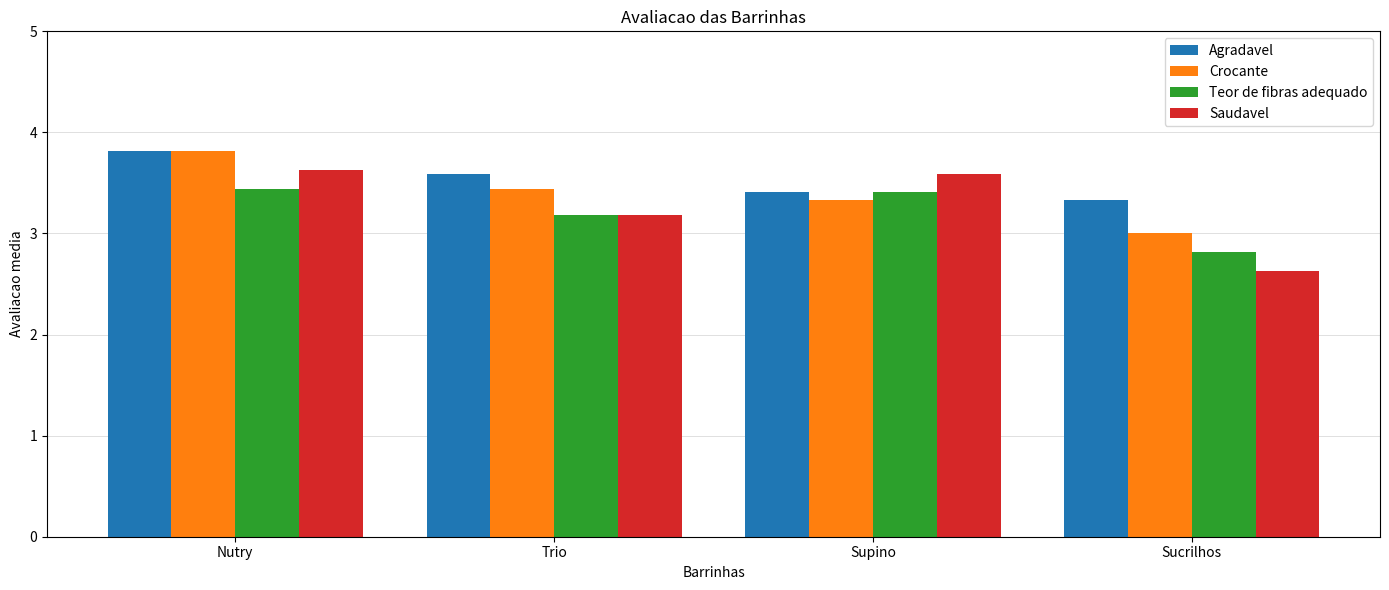

What are all the series names shown in the legend?

Agradavel, Crocante, Teor de fibras adequado, Saudavel